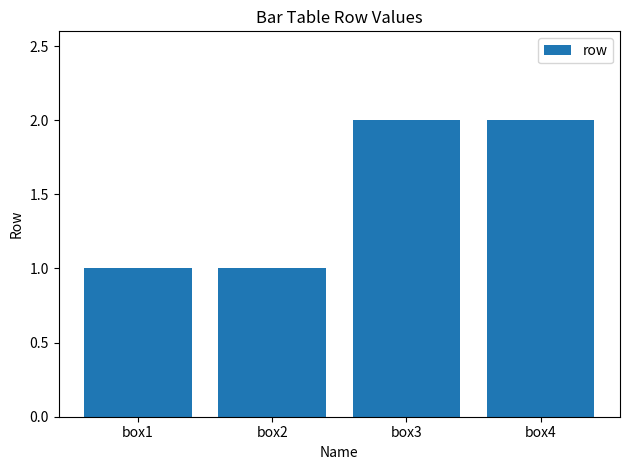

What is the value of the 3rd bar from the left?

2